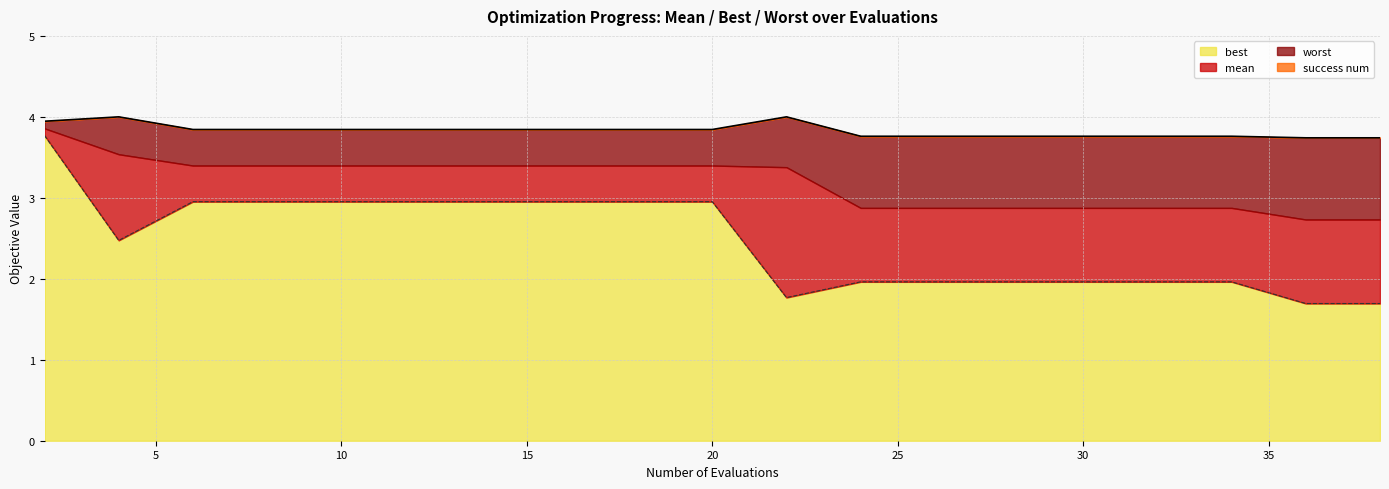

The value of worst at 22 is 4.0. True or false?

True